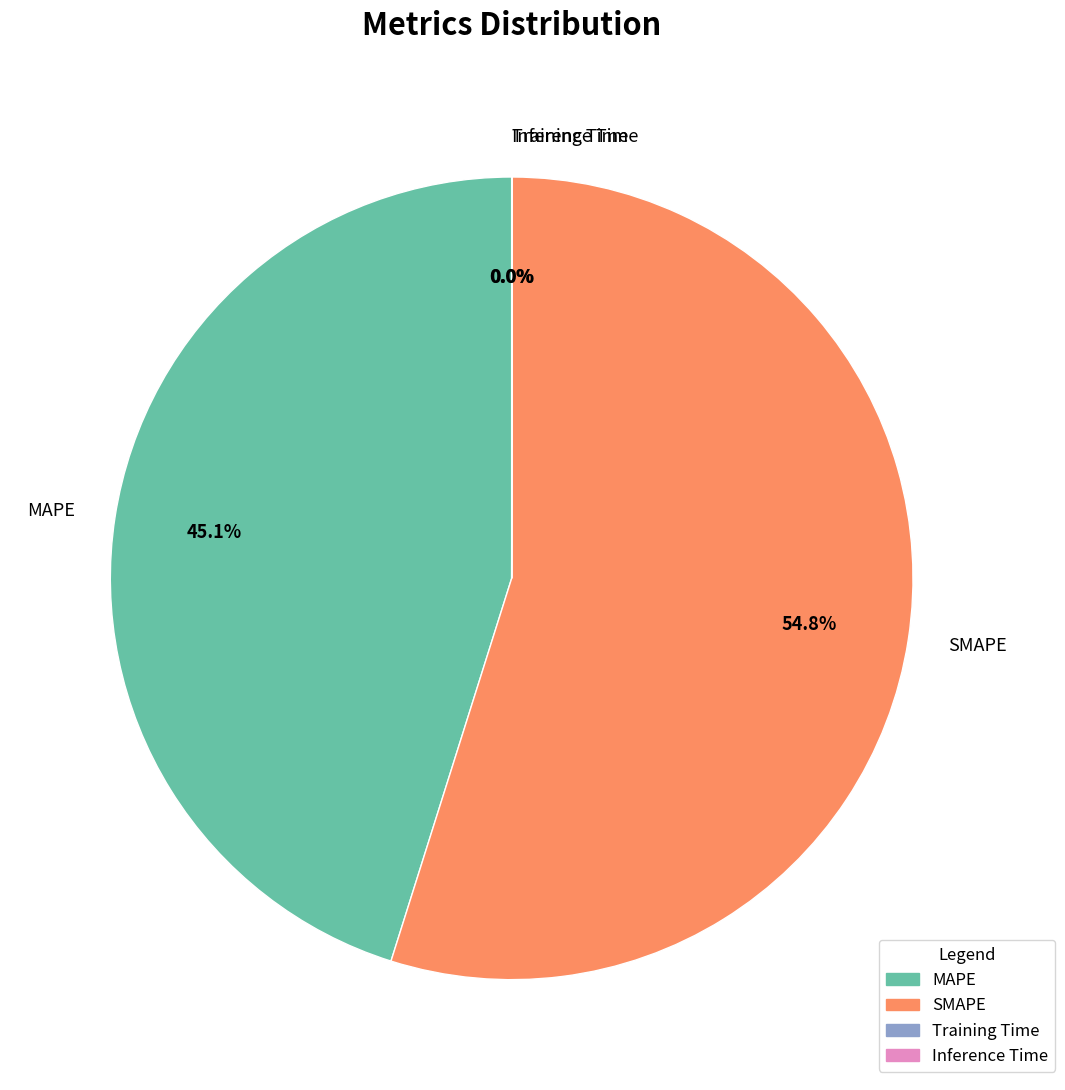

To the nearest percent, what is the average slice percentage?

25%